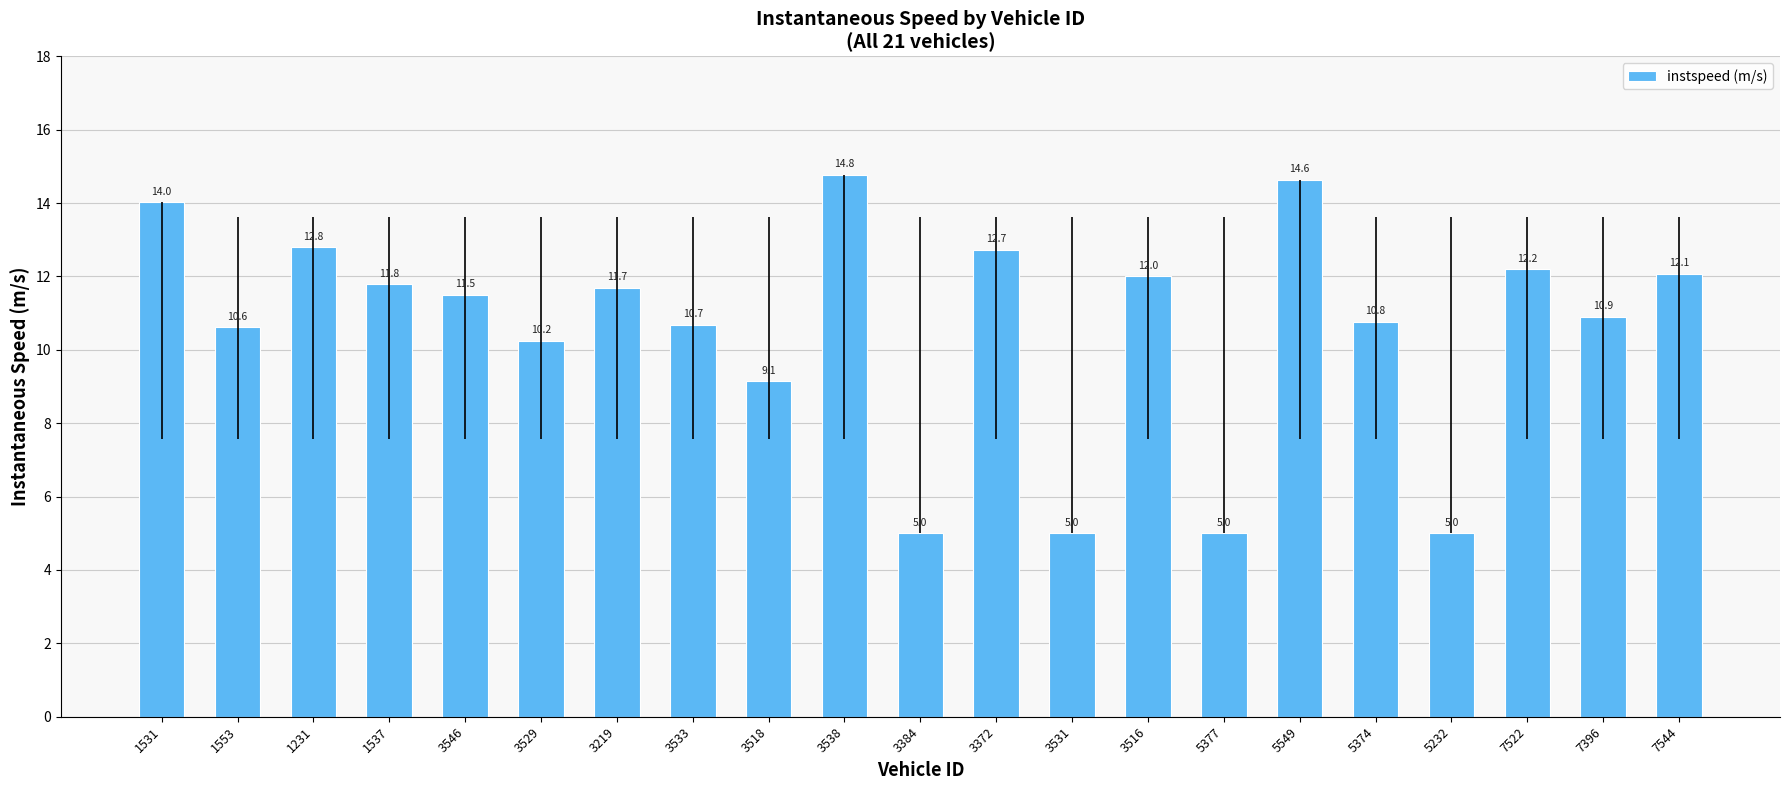

What is the minimum value shown in the chart?

5.0